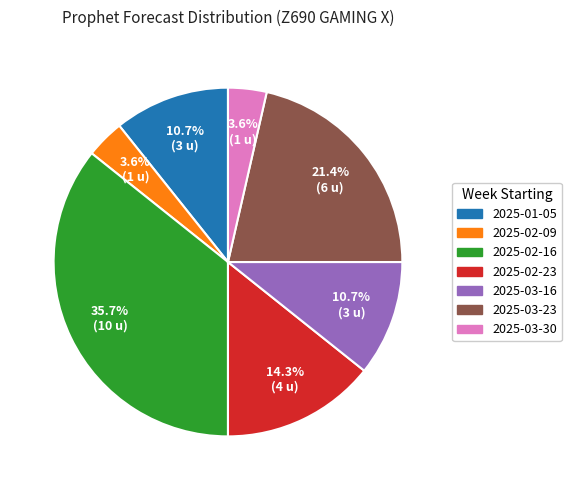

Is there a majority slice in this chart?

No